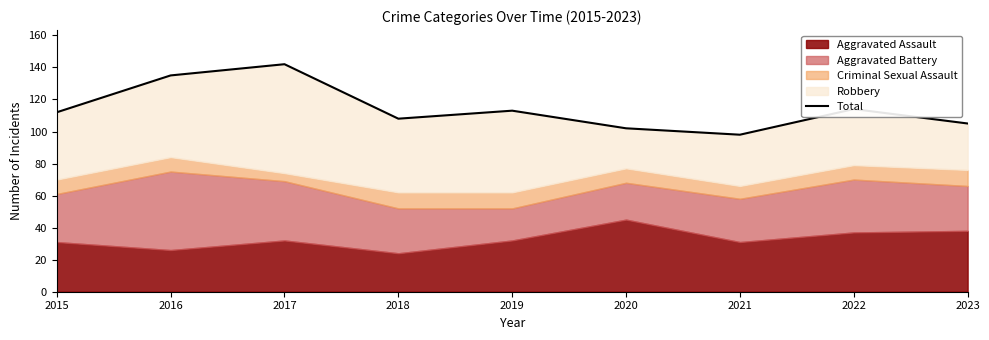

What is the difference between the values at 2022 and 2021?

16